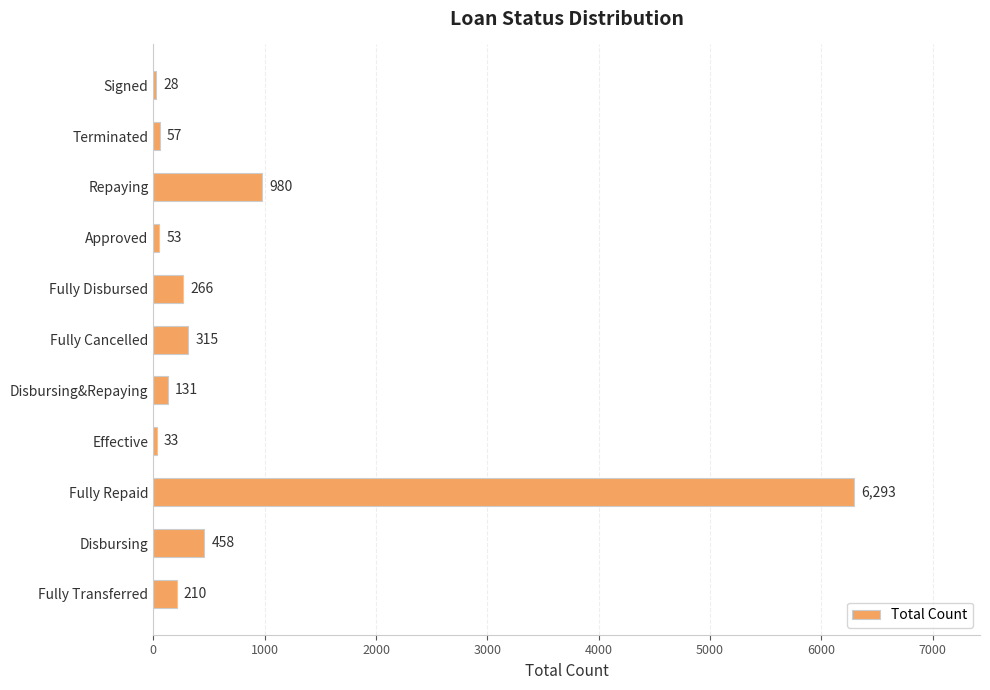

Between Fully Repaid and Fully Transferred, which is larger?

Fully Repaid